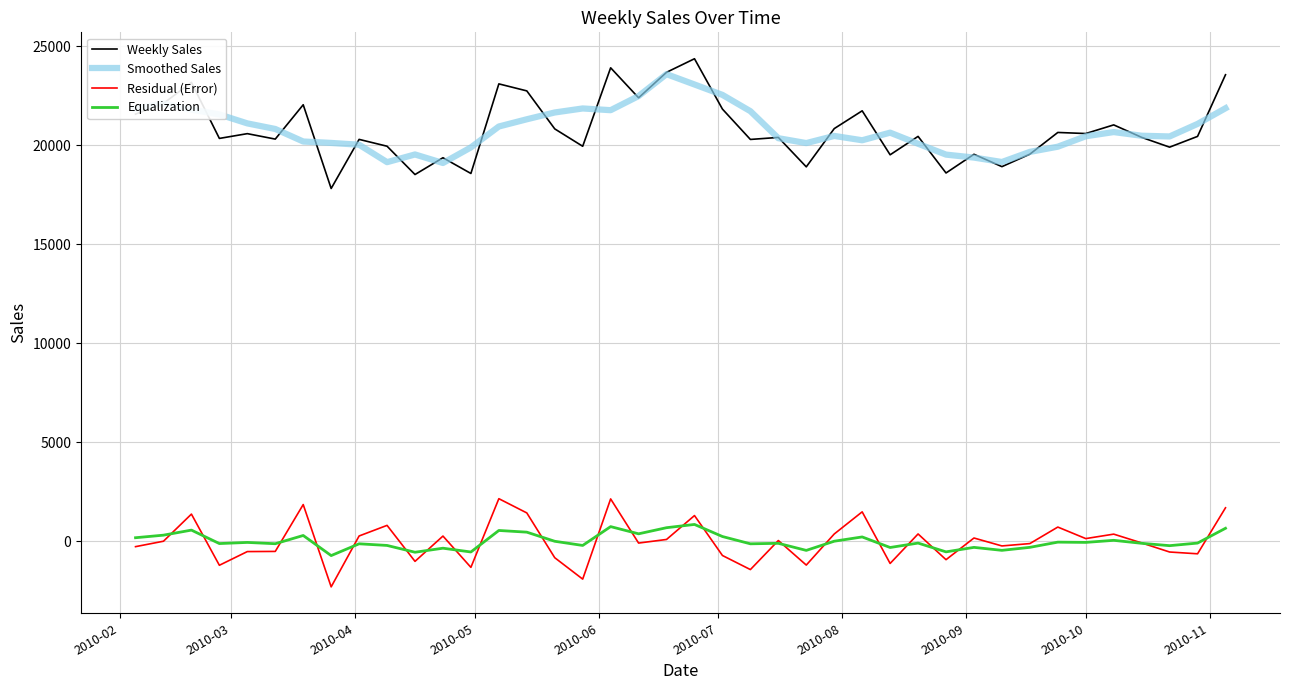

What is the maximum value shown in the chart?

24378.0